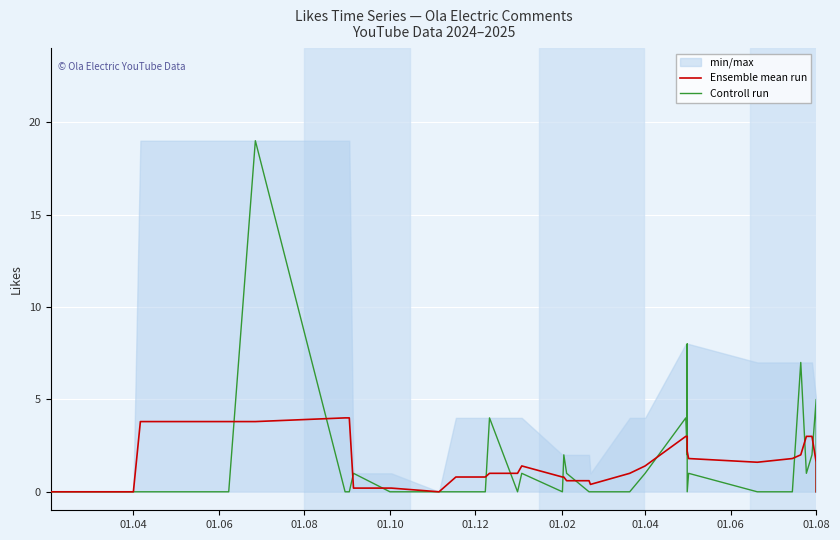

Reading left to right, list all the values displayed in this chart.

Ensemble mean run: 0.0	0.0	0.0	0.0	0.0	3.8	3.8	3.8	4.0	4.0	0.2	0.2	0.2	0.0	0.8	0.8	1.0	1.0	1.4	0.8	0.8	0.6	0.6	0.4	1.0	1.4	3.0	3.0	3.0	2.2	1.8	1.6	1.8	2.0	3.0	3.0	1.6	1.4	1.2	0.0
Controll run: 0.0	0.0	0.0	0.0	0.0	0.0	0.0	19.0	0.0	0.0	1.0	0.0	0.0	0.0	0.0	0.0	4.0	0.0	1.0	0.0	2.0	1.0	0.0	0.0	0.0	1.0	4.0	2.0	8.0	0.0	1.0	0.0	0.0	7.0	1.0	2.0	5.0	0.0	0.0	0.0